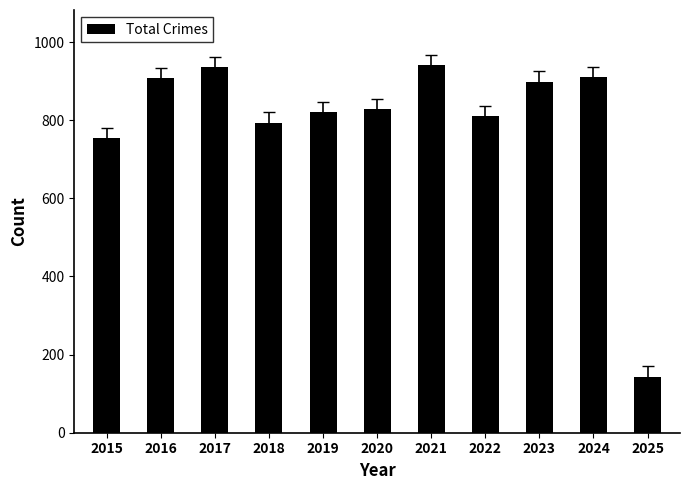

Are the bars horizontal?

No